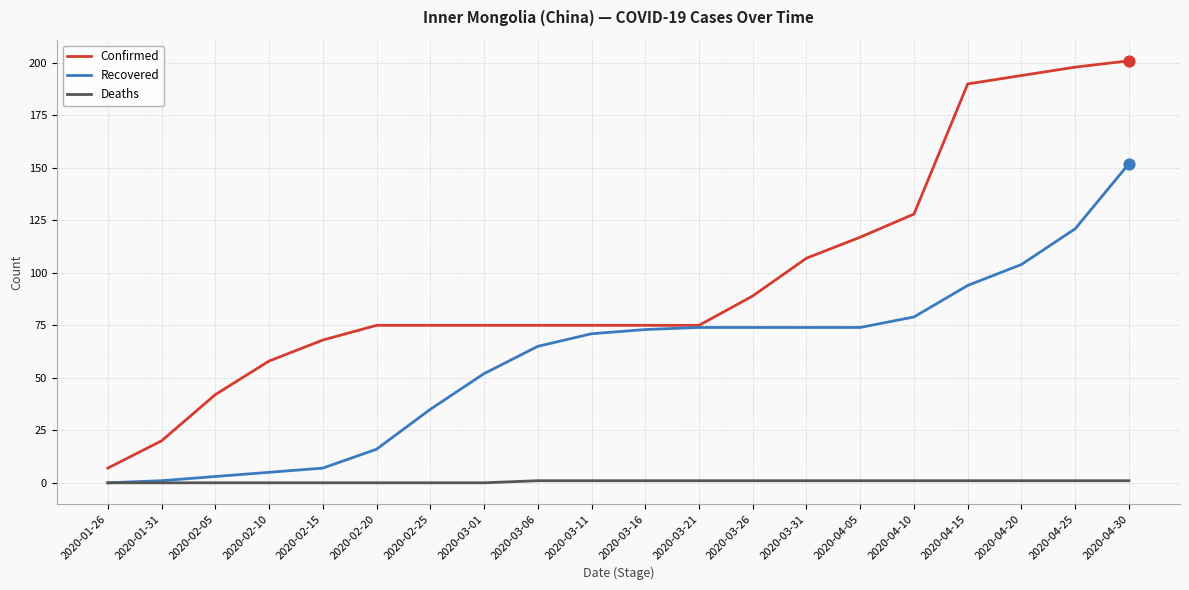

What are all the series names shown in the legend?

Confirmed, Recovered, Deaths